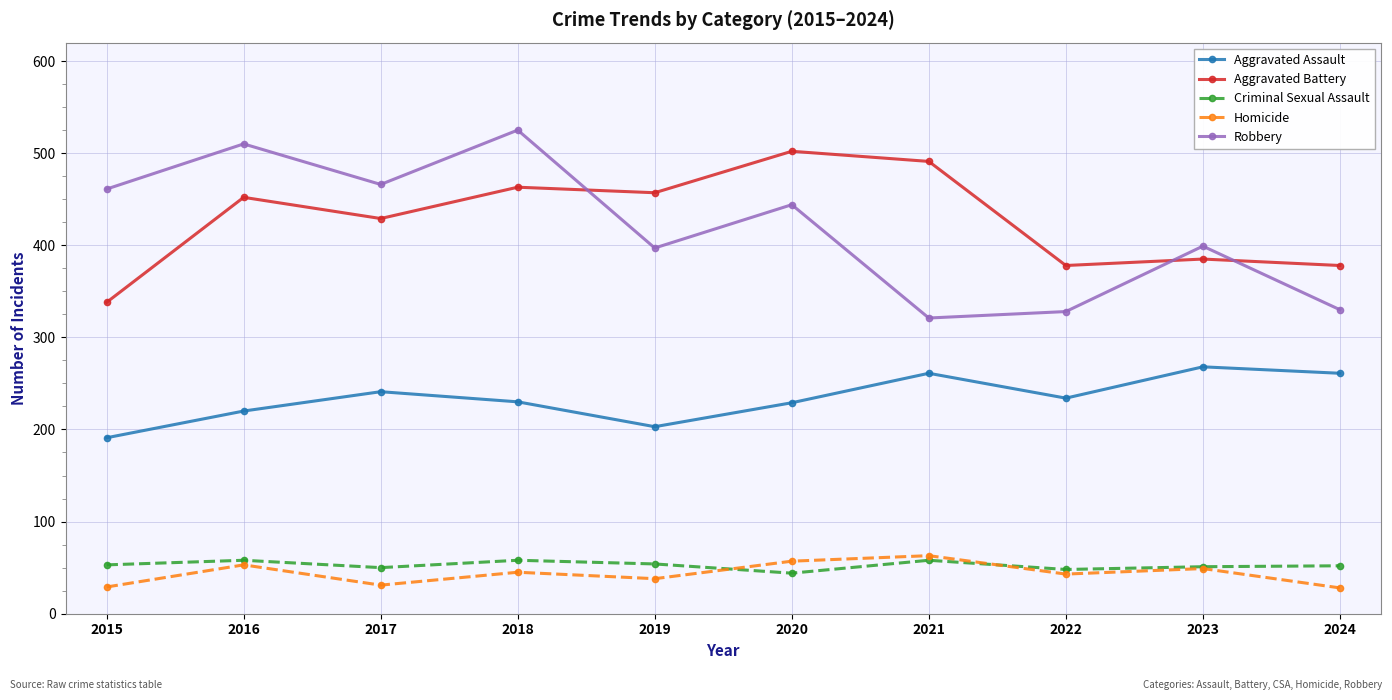

Which series has the widest spread of values?

Robbery